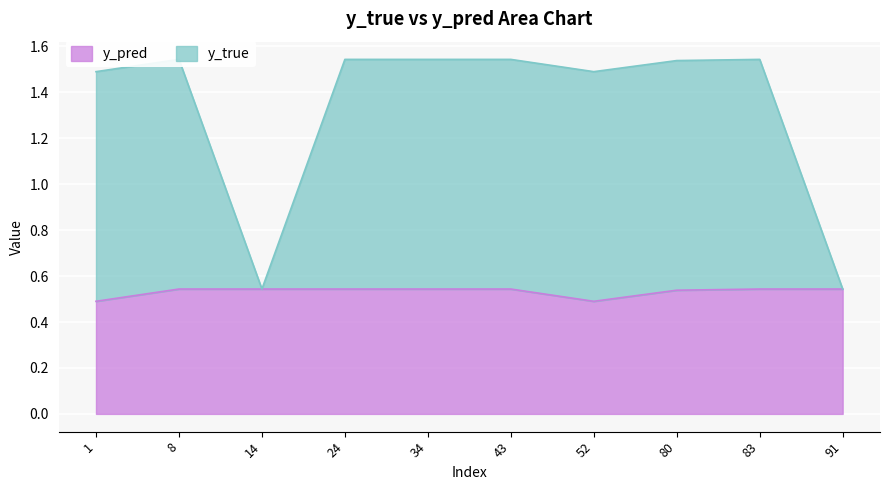

What is the difference between the highest and lowest values at 1?

1.0